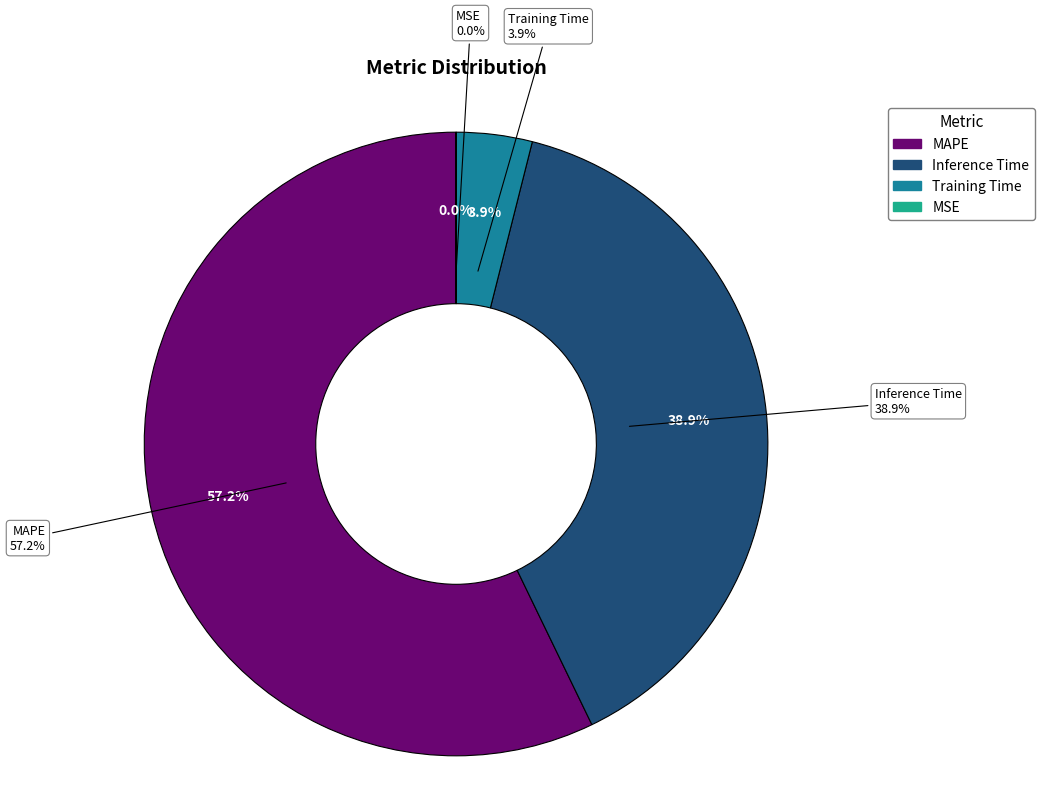

Is there a majority slice in this chart?

Yes